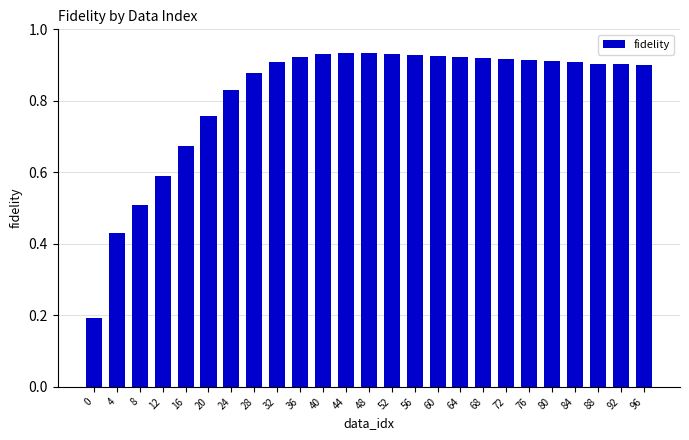

What is the sum of all values?

20.5